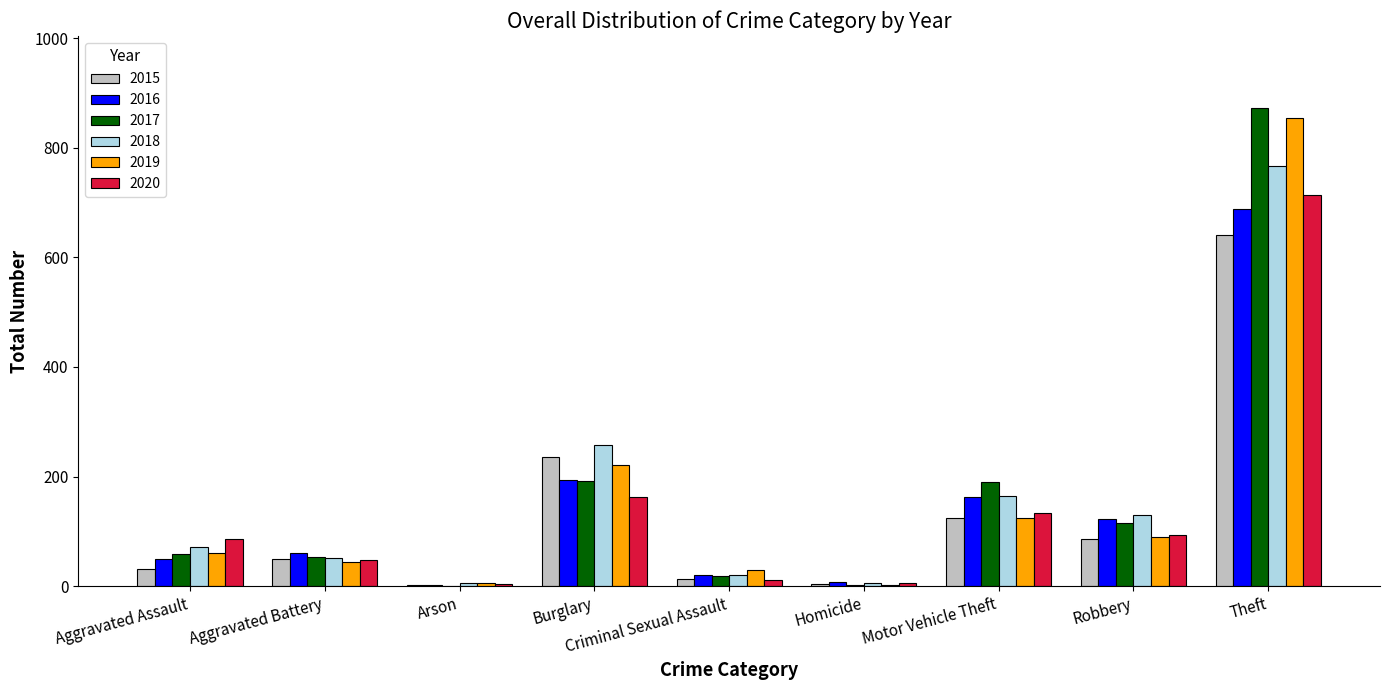

What is the difference between the 2020 values at Criminal Sexual Assault and Burglary?

151